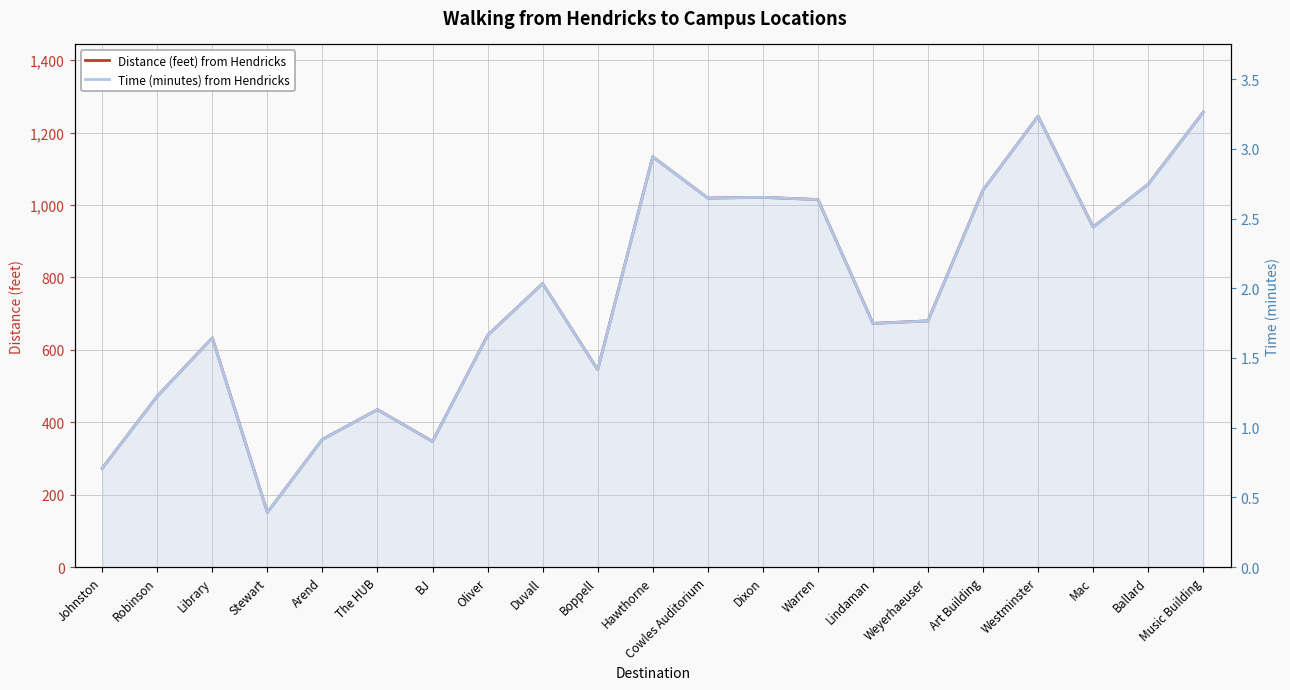

Which series has the widest spread of values?

Distance (feet) from Hendricks